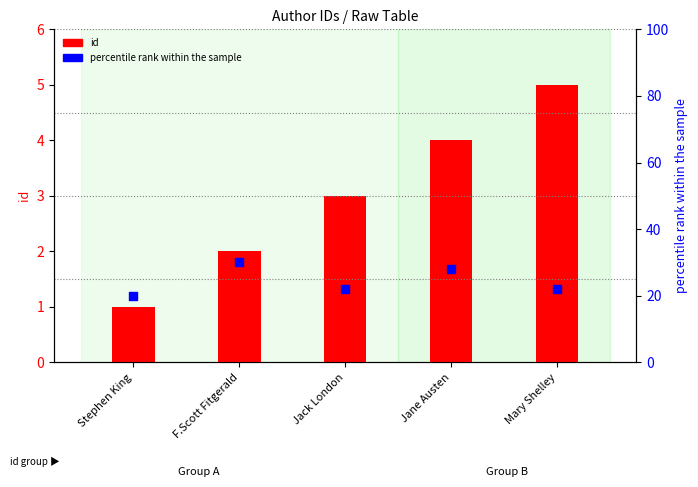

Which series contains the lowest Y value?

percentile rank within the sample